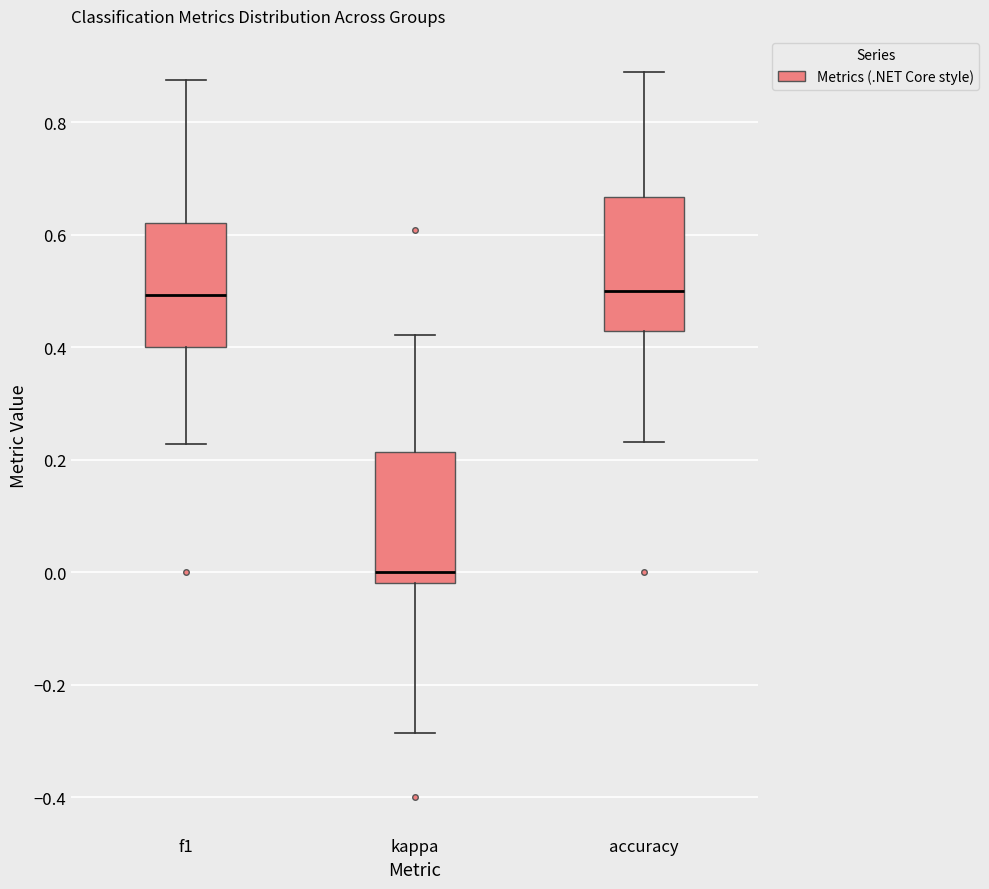

Reading left to right, read every box against the y-axis: the position of its median line, the range the box covers, and the ends of its whiskers. The values are not printed on the chart, so give them approximately, as read against the axis.

f1: median 0.50, box 0.40 to 0.62, whiskers 0.22 to 0.88
kappa: median 0.00, box -0.02 to 0.22, whiskers -0.28 to 0.42
accuracy: median 0.50, box 0.42 to 0.66, whiskers 0.24 to 0.88